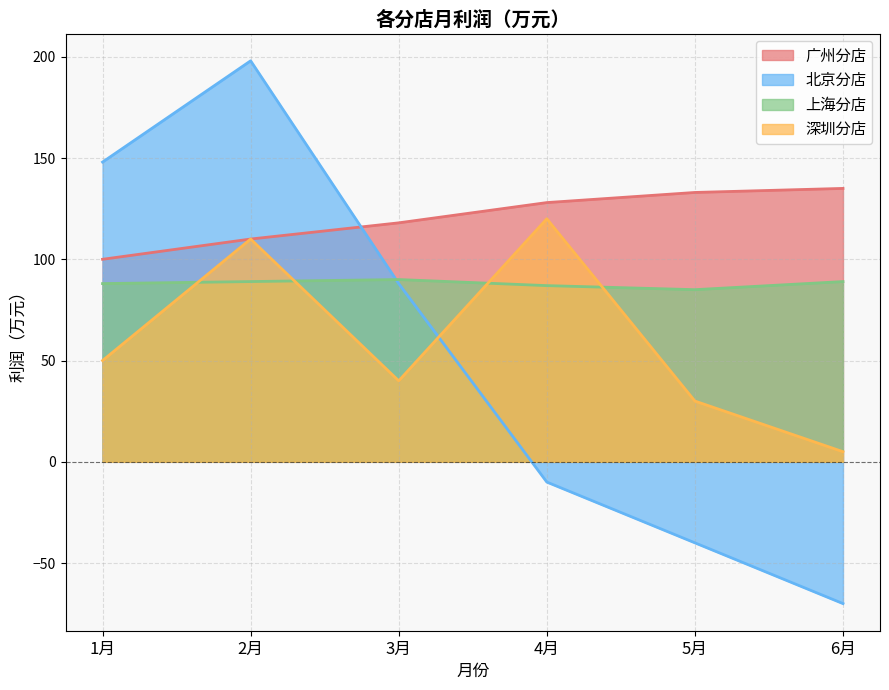

What is the difference between the highest and lowest values at 3月?

78